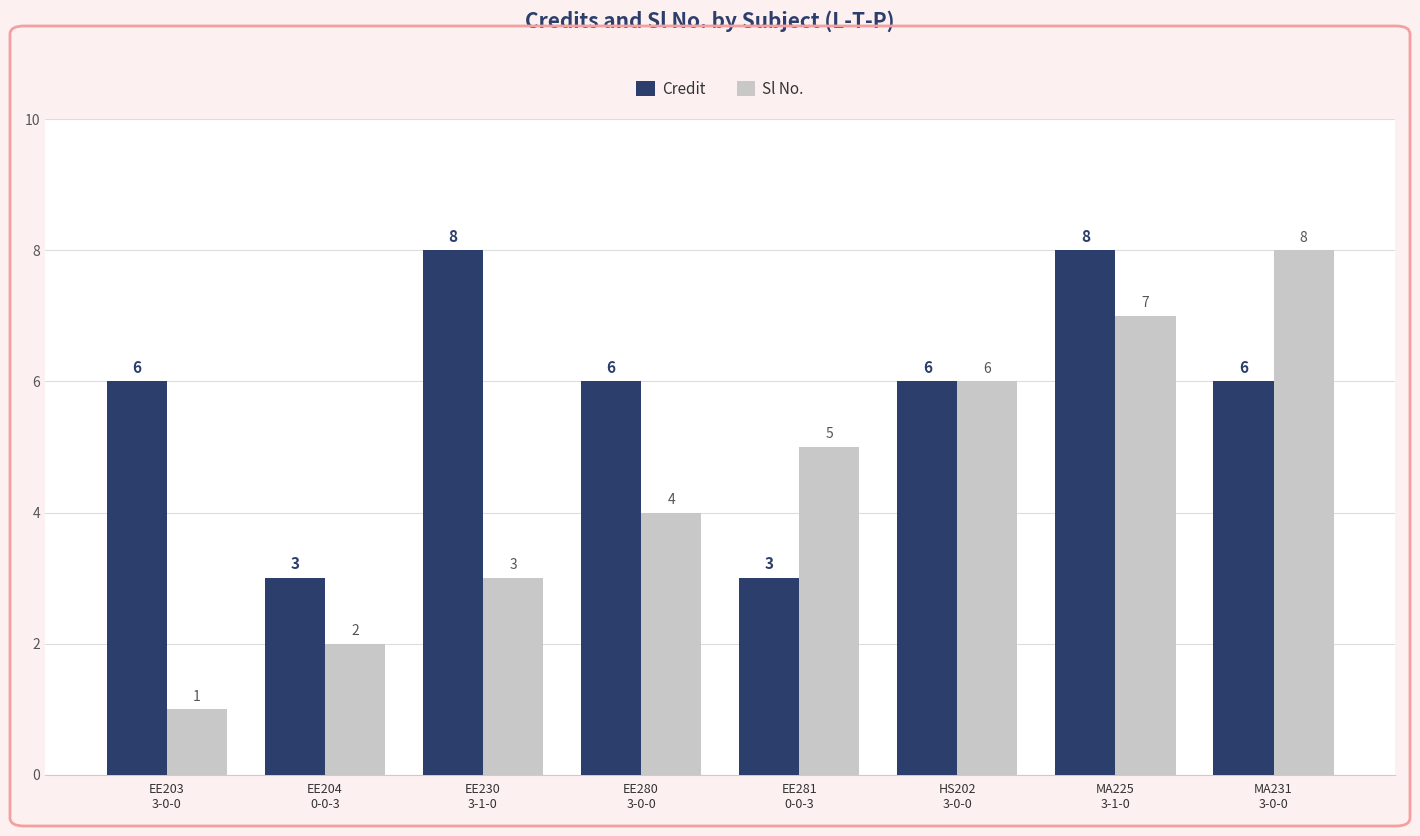

At how many categories does at least one series exceed 4?

7